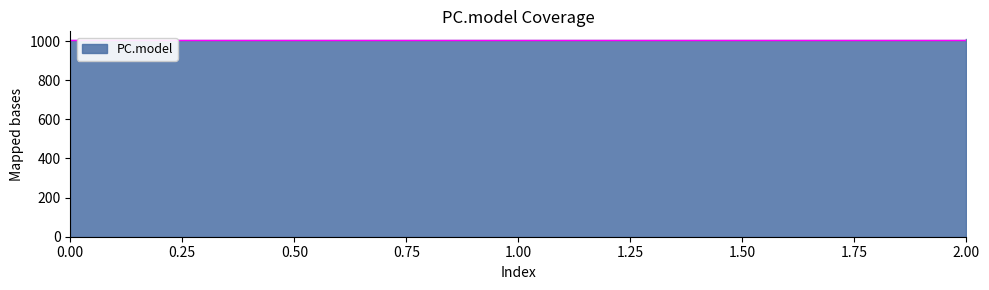

Rank the categories by value from highest to lowest.

2, 1, 0